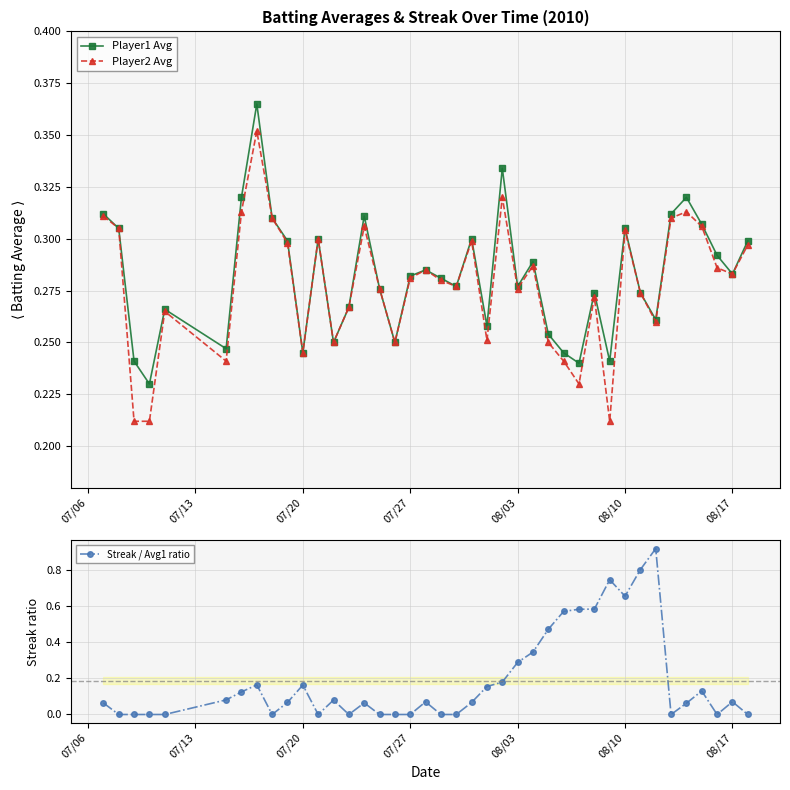

What are all the series names shown in the legend?

Player1 Avg, Player2 Avg, Streak / Avg1 ratio